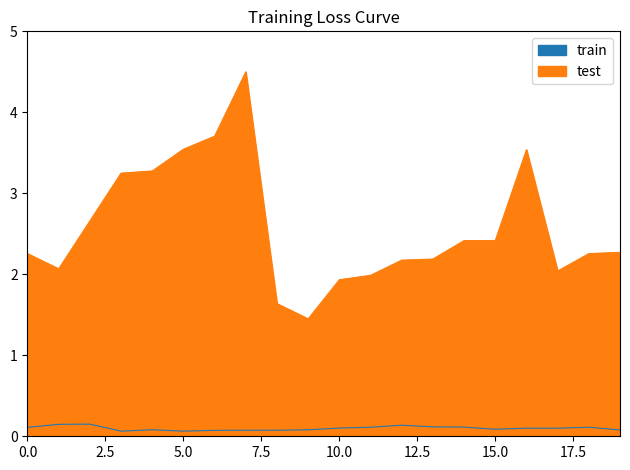

The value of yes at 4 is 0.0. True or false?

False